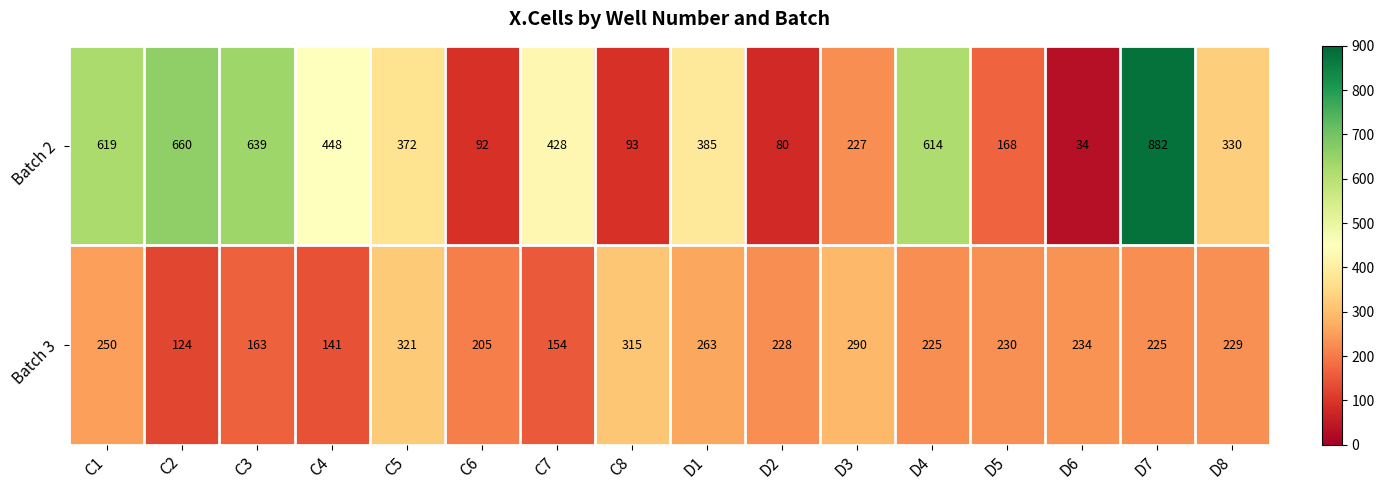

What is the sum of the Batch 3 values at D8 and D1?

492